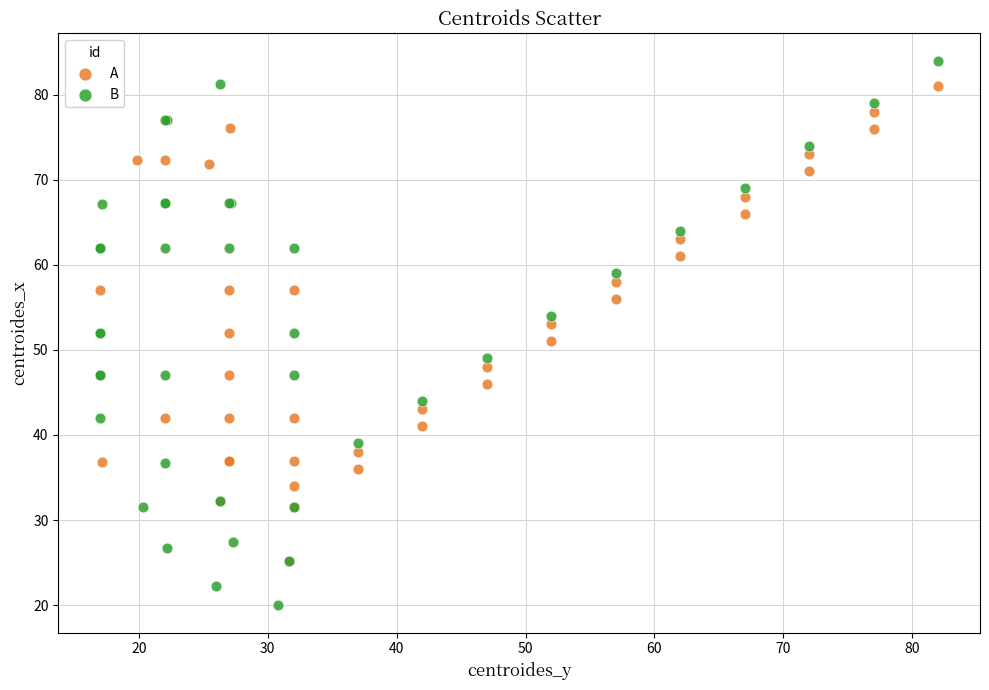

Which series has the largest Y range (max minus min)?

B